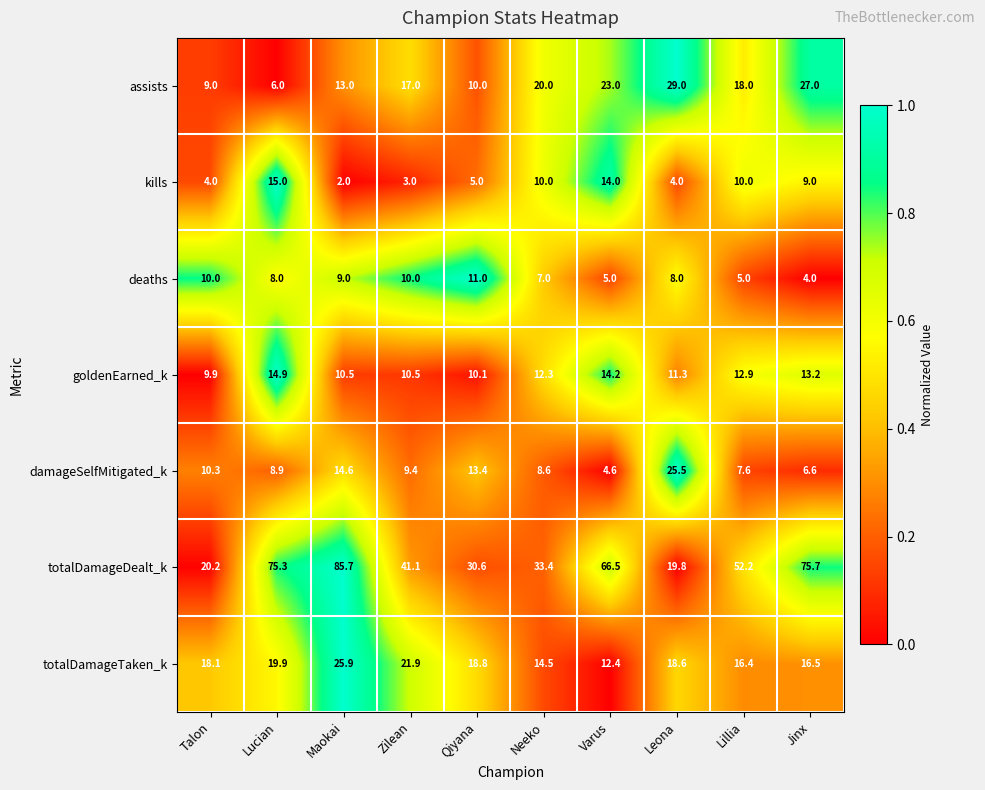

Which series has the largest total across all categories?

totalDamageDealt_k